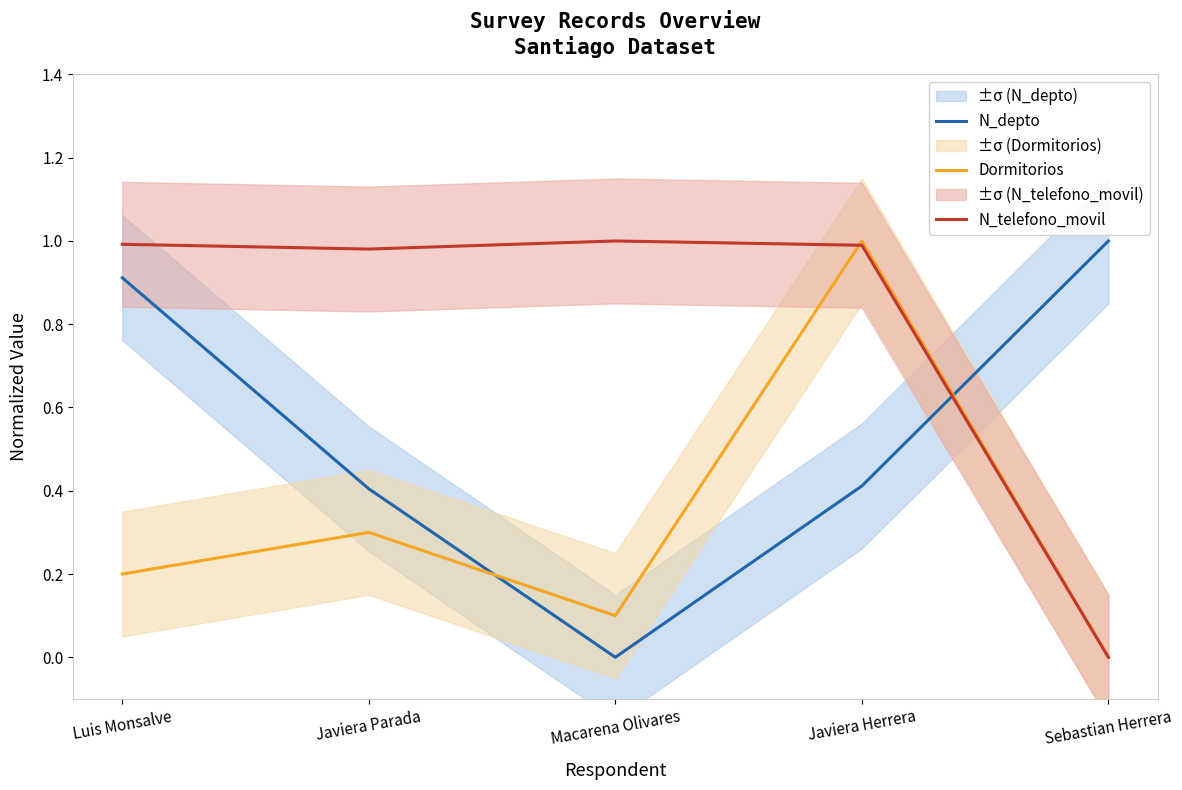

What is the sum of all N_telefono_movil values?

4.0